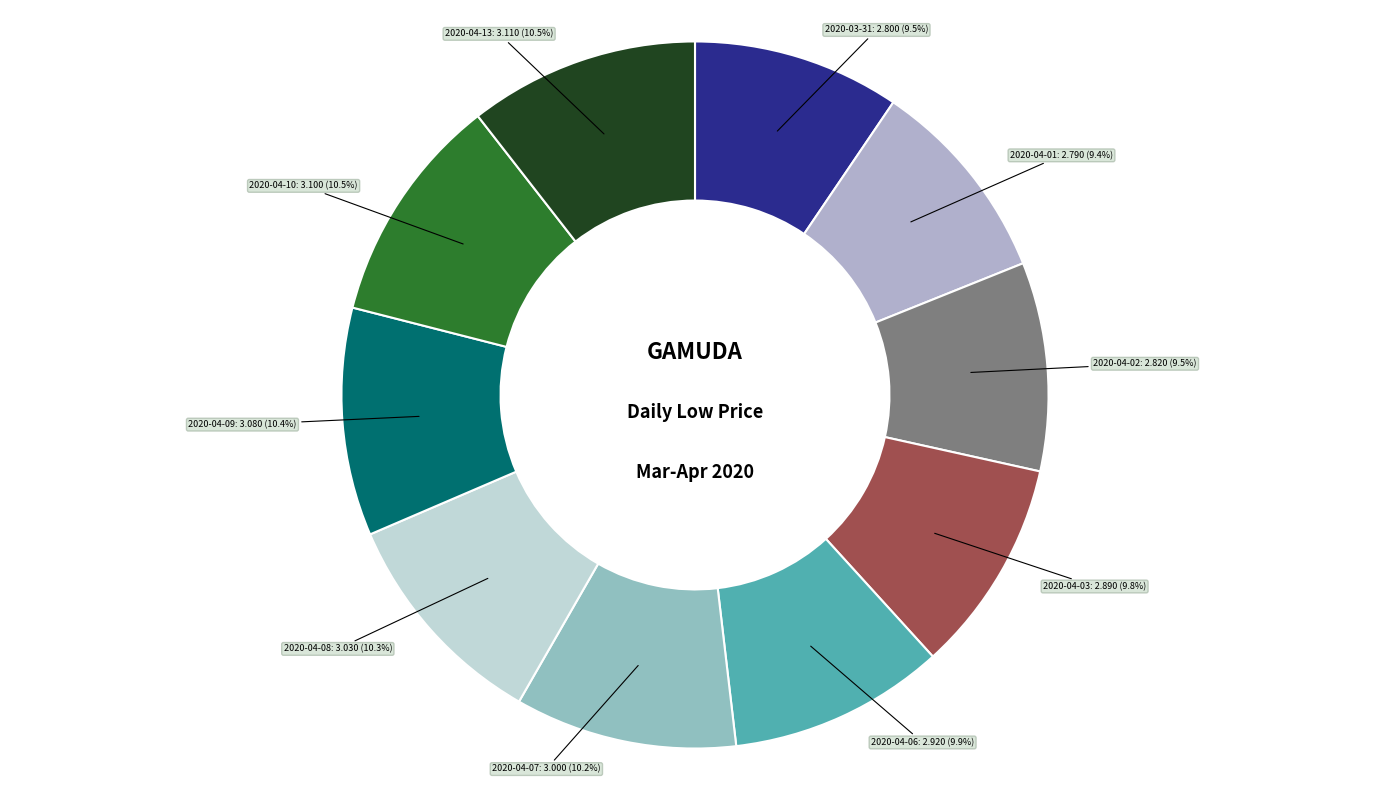

To the nearest percent, what is the average slice percentage?

10%